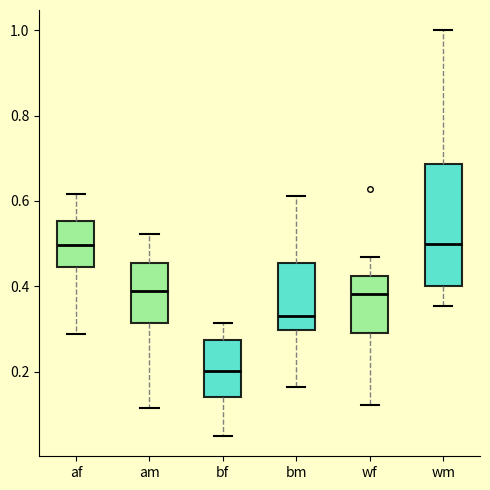

Which box is the tallest, from its lower edge to its upper edge?

wm